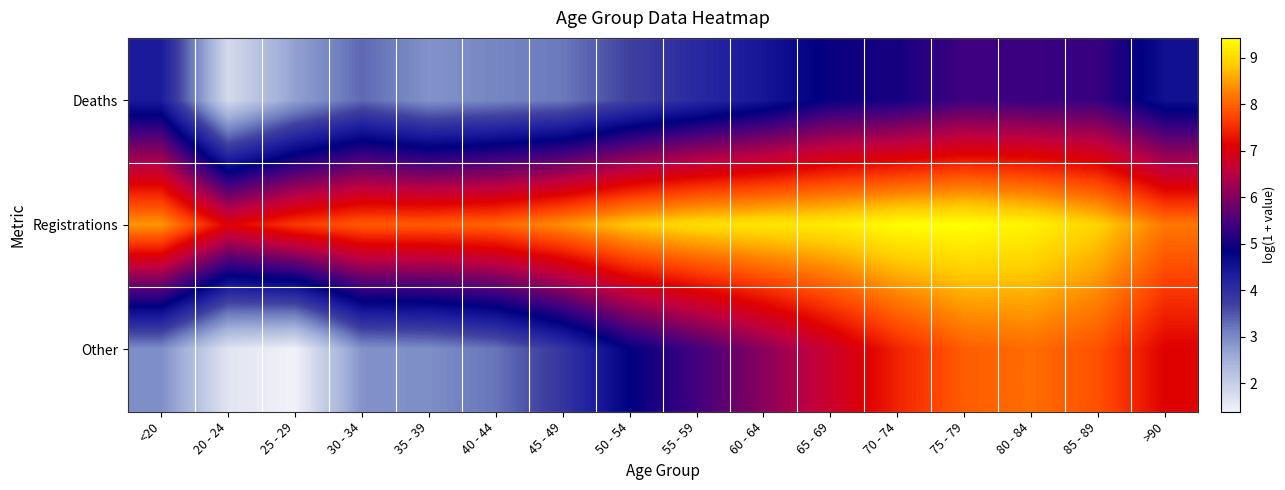

Reading left to right, what are all the values shown in this chart?

Deaths: <20=4.4	20 - 24=1.8	25 - 29=2.7	30 - 34=3.3	35 - 39=2.9	40 - 44=3.0	45 - 49=3.2	50 - 54=3.7	55 - 59=4.1	60 - 64=4.4	65 - 69=4.9	70 - 74=5.0	75 - 79=5.4	80 - 84=5.3	85 - 89=5.3	>90=4.5
Registrations: <20=8.4	20 - 24=7.1	25 - 29=7.6	30 - 34=7.9	35 - 39=7.9	40 - 44=8.0	45 - 49=8.4	50 - 54=8.8	55 - 59=9.0	60 - 64=9.1	65 - 69=9.2	70 - 74=9.4	75 - 79=9.4	80 - 84=9.3	85 - 89=8.9	>90=8.2
Other: <20=2.9	20 - 24=1.6	25 - 29=1.4	30 - 34=2.9	35 - 39=2.9	40 - 44=3.2	45 - 49=3.9	50 - 54=4.8	55 - 59=5.4	60 - 64=6.1	65 - 69=6.7	70 - 74=7.4	75 - 79=8.0	80 - 84=8.1	85 - 89=7.8	>90=7.1